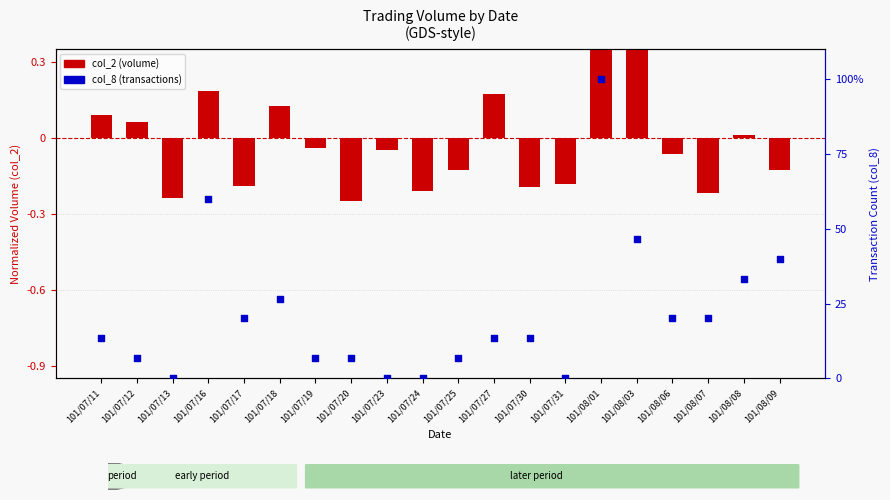

At how many categories does at least one series exceed 72?

1